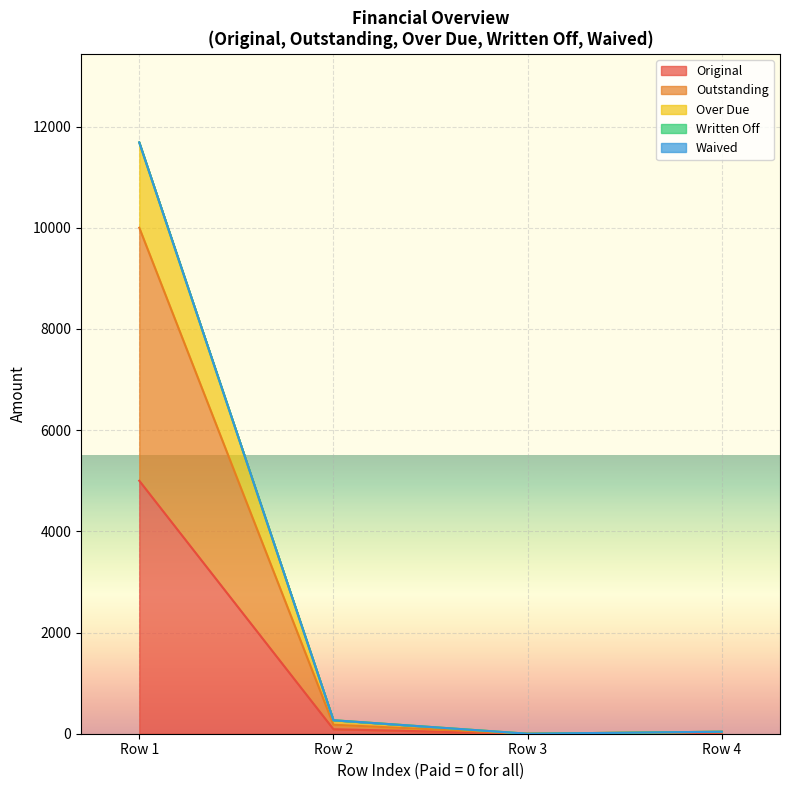

How many values in the Outstanding series are below 177?

2